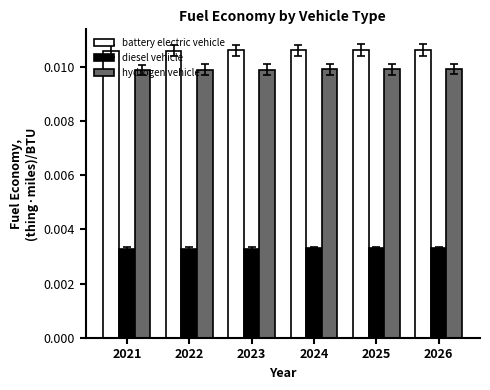

Which series has the largest total across all categories?

battery electric vehicle